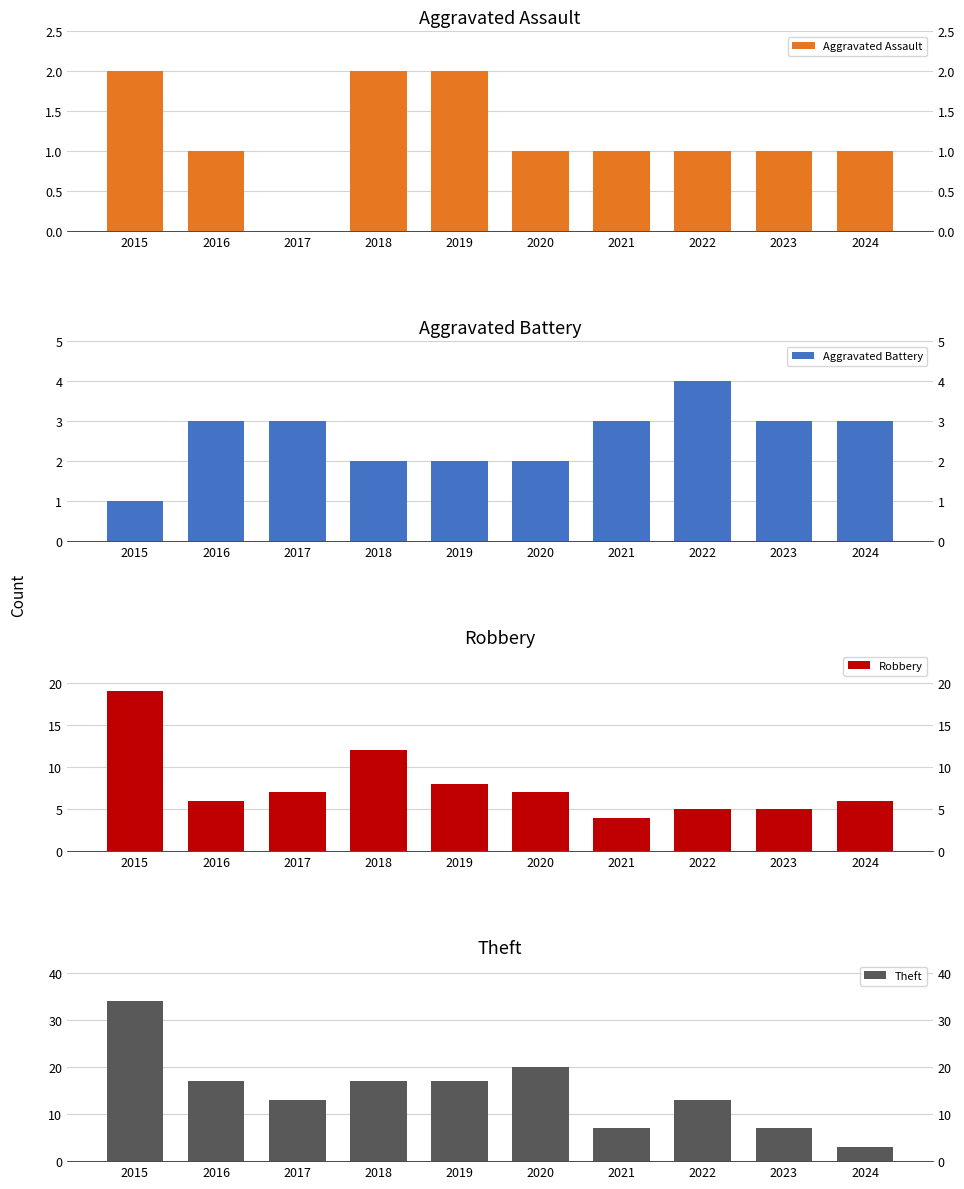

What is the average value of the Aggravated Assault series?

1